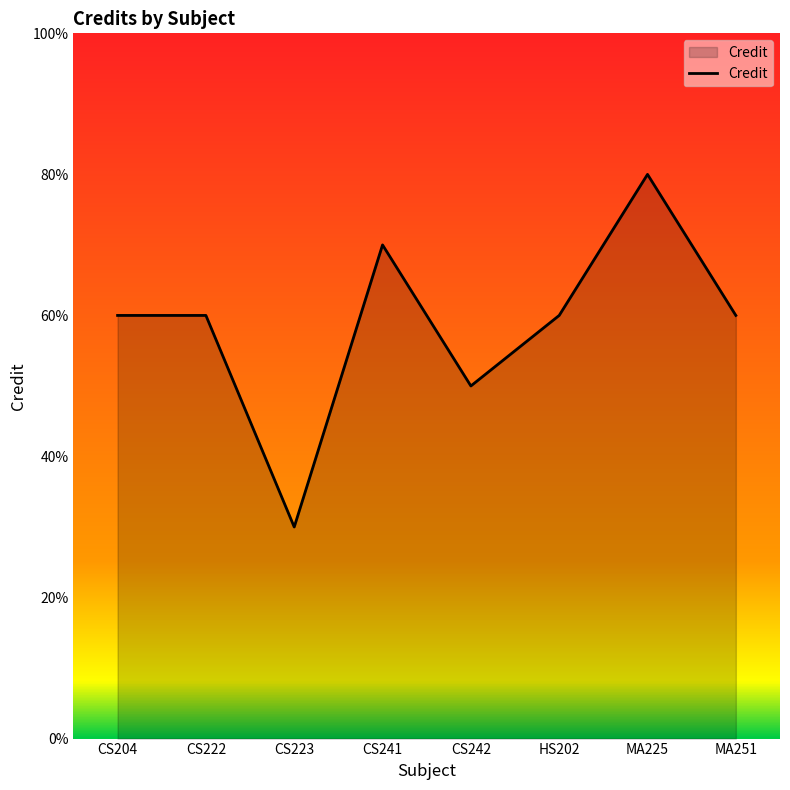

Does the chart display data point markers on the line(s)?

No